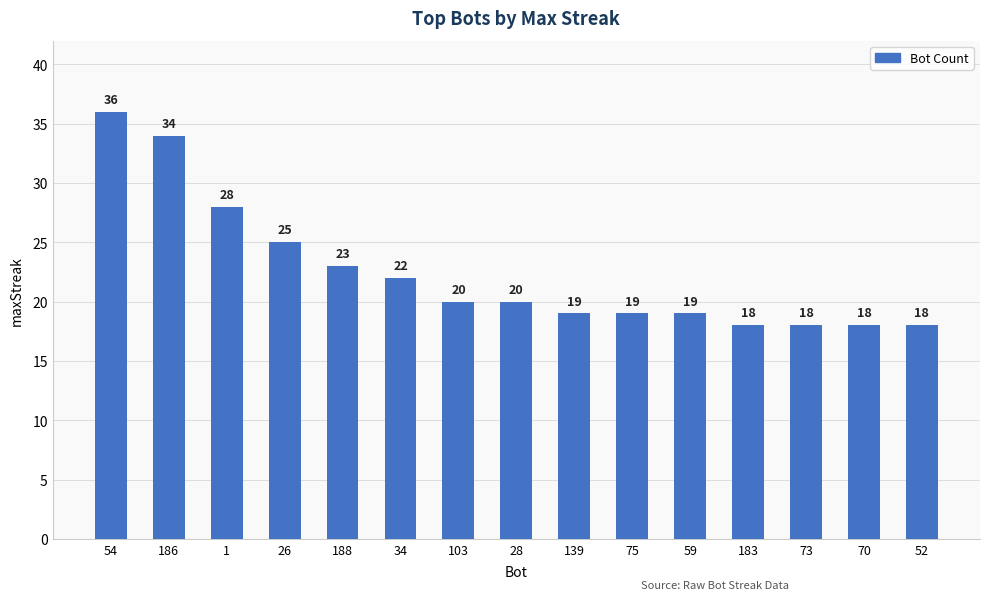

What is the sum of the values at 139 and 52?

37